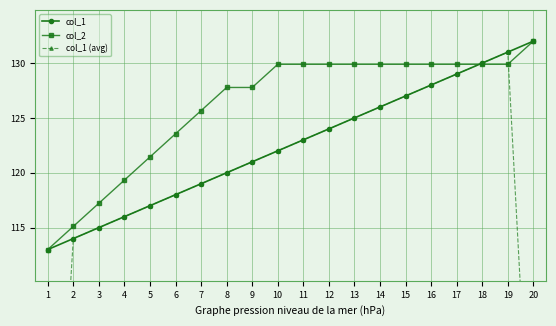

How many intersections are there between col_1 (avg) and col_2?

2